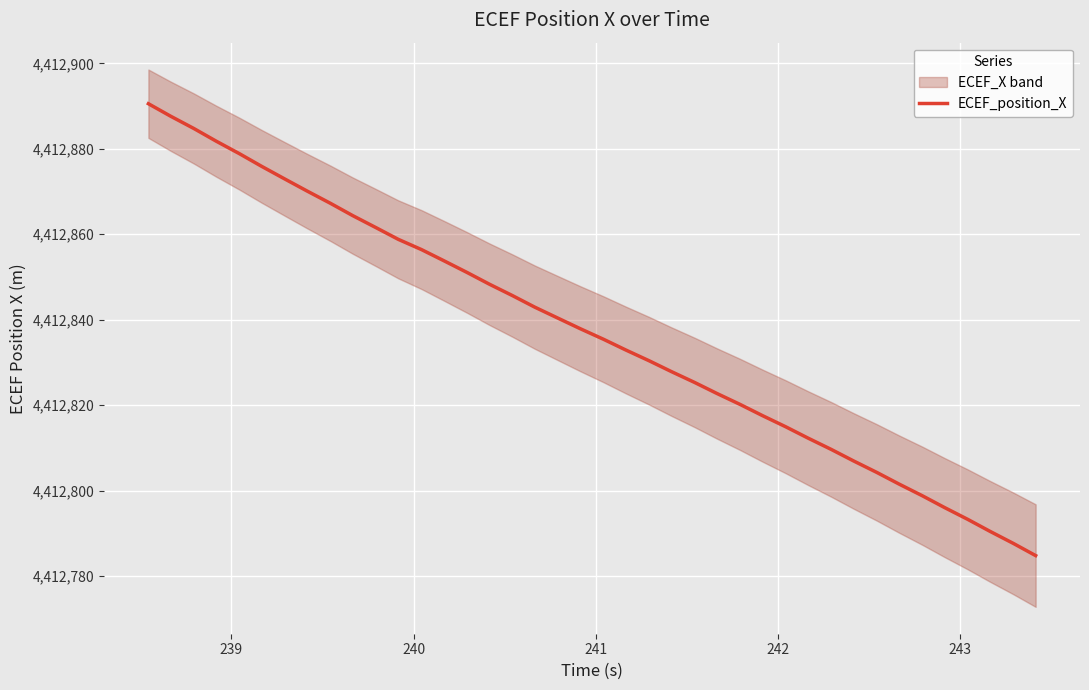

How many data points are above 4412837?

20